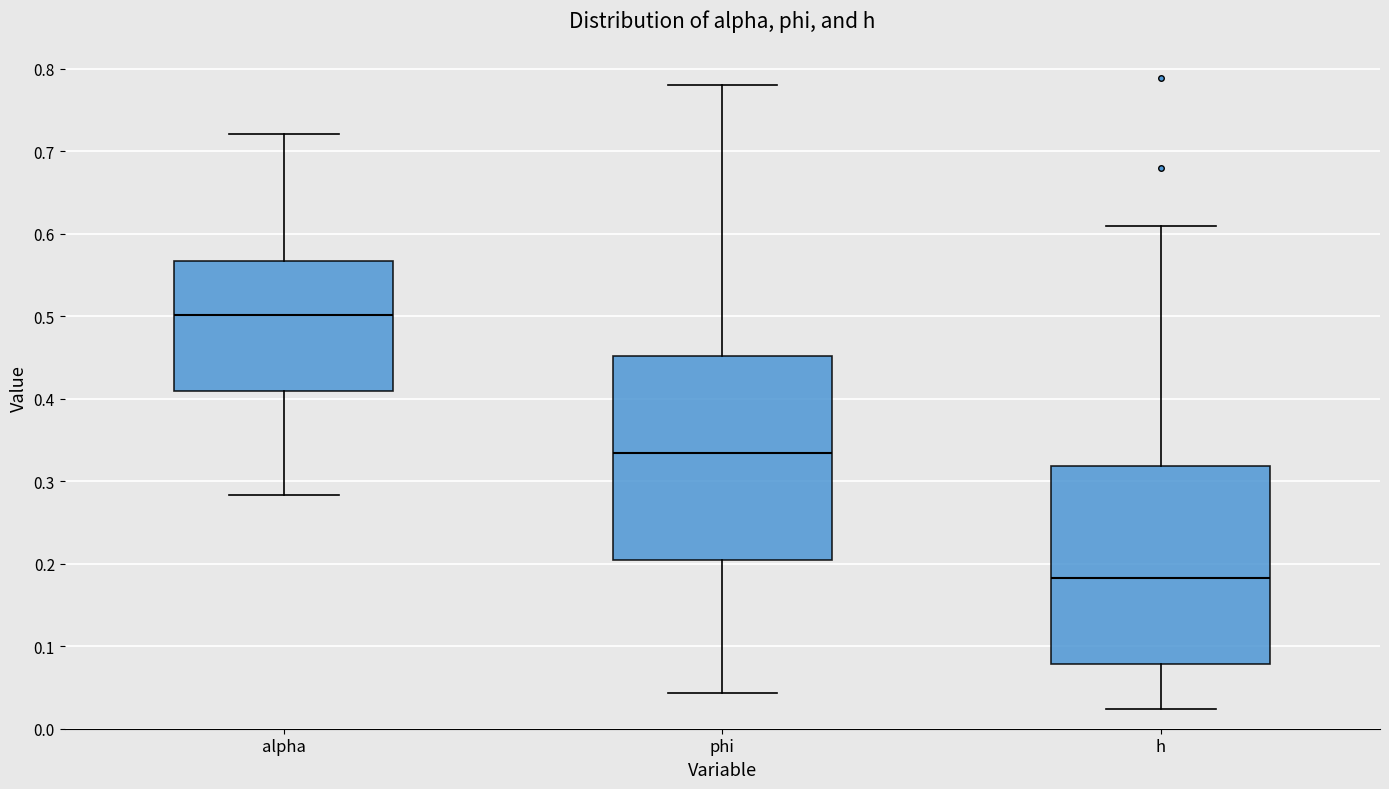

Reading left to right, transcribe this box plot: for each box, give where its median line is, the range the box spans, and where its two whiskers end, as read against the y-axis. The values are not printed on the chart, so give them approximately, as read against the axis.

alpha: median 0.50, box 0.41 to 0.57, whiskers 0.28 to 0.72
phi: median 0.33, box 0.20 to 0.45, whiskers 0.04 to 0.78
h: median 0.18, box 0.08 to 0.32, whiskers 0.02 to 0.61